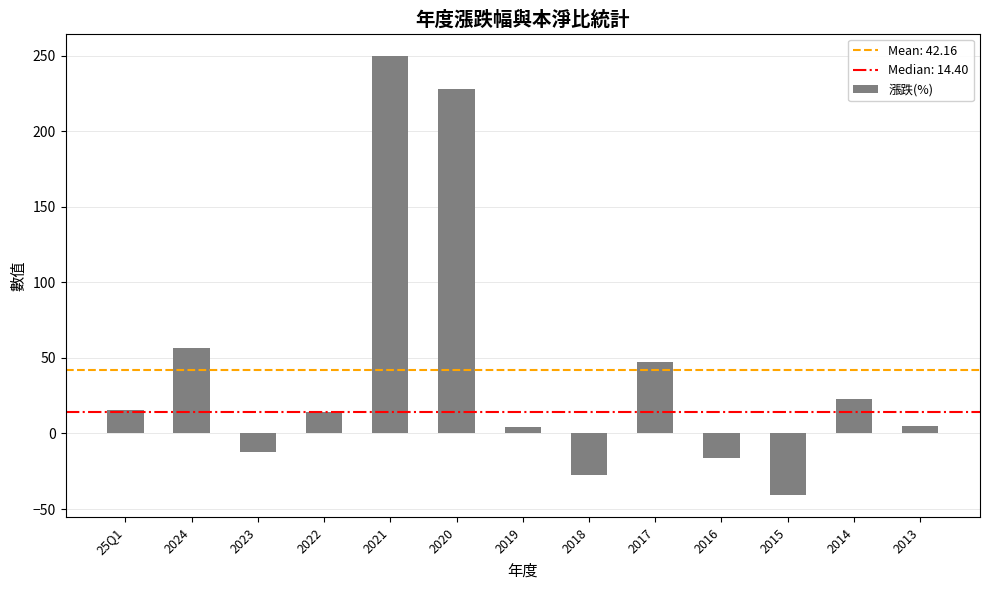

What is the minimum value shown in the chart?

-40.8